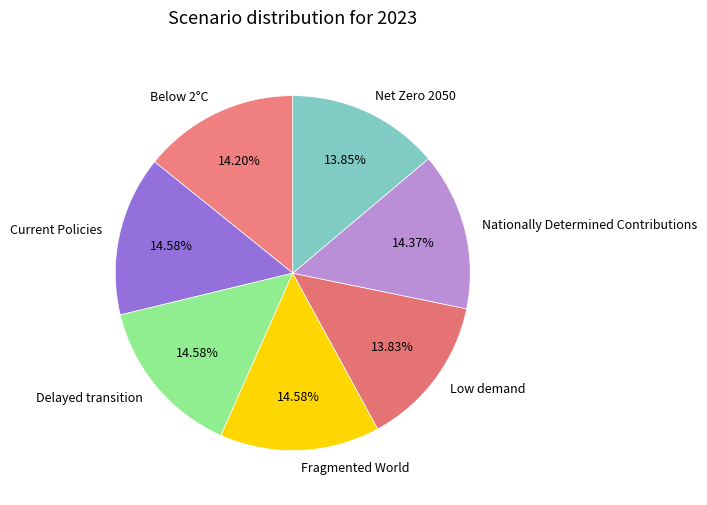

To the nearest percent, what percentage of the pie is Current Policies?

15%